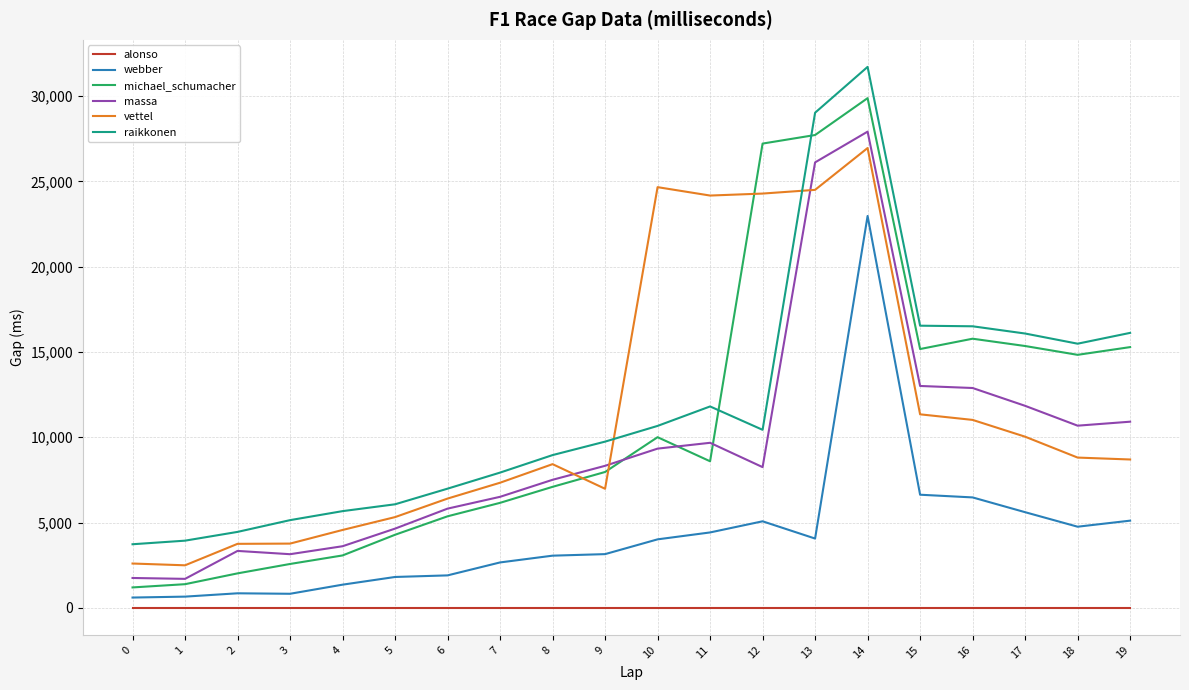

At which label does vettel reach its peak?

14